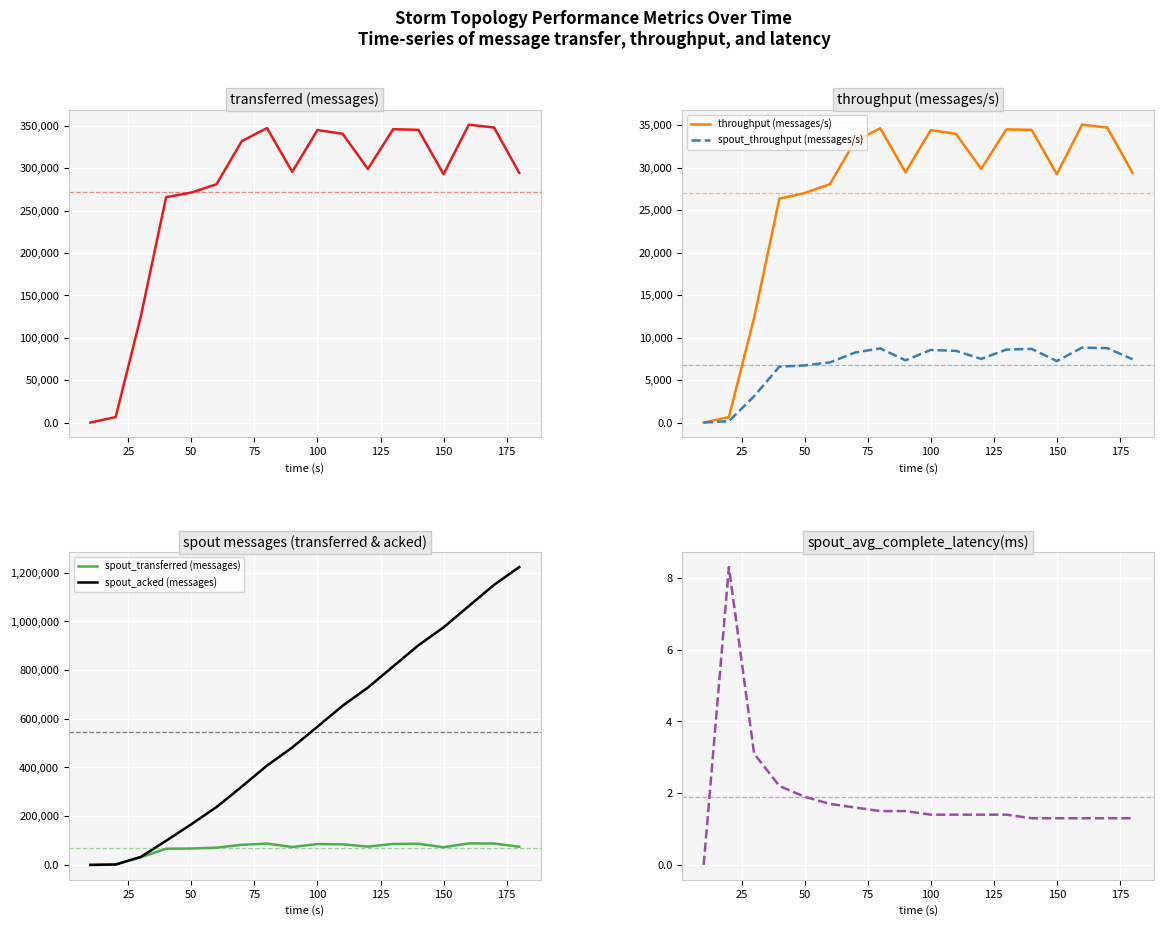

What is the value of the spout_acked (messages) point at the 14th from the left?

901600.0